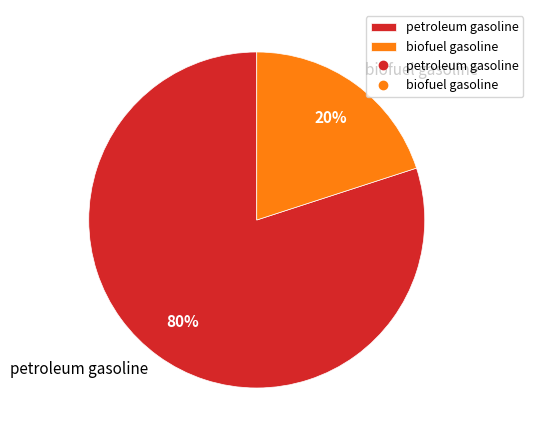

What is the smallest slice in the pie chart?

biofuel gasoline